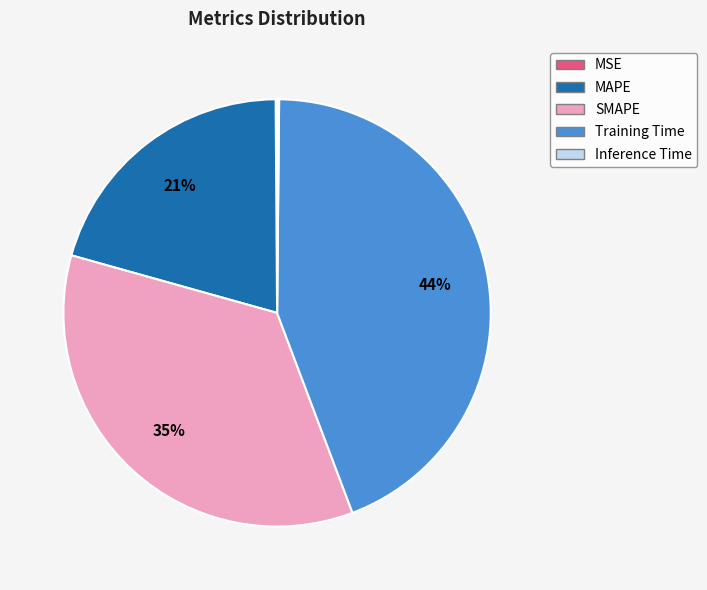

Does any single category account for the majority?

No